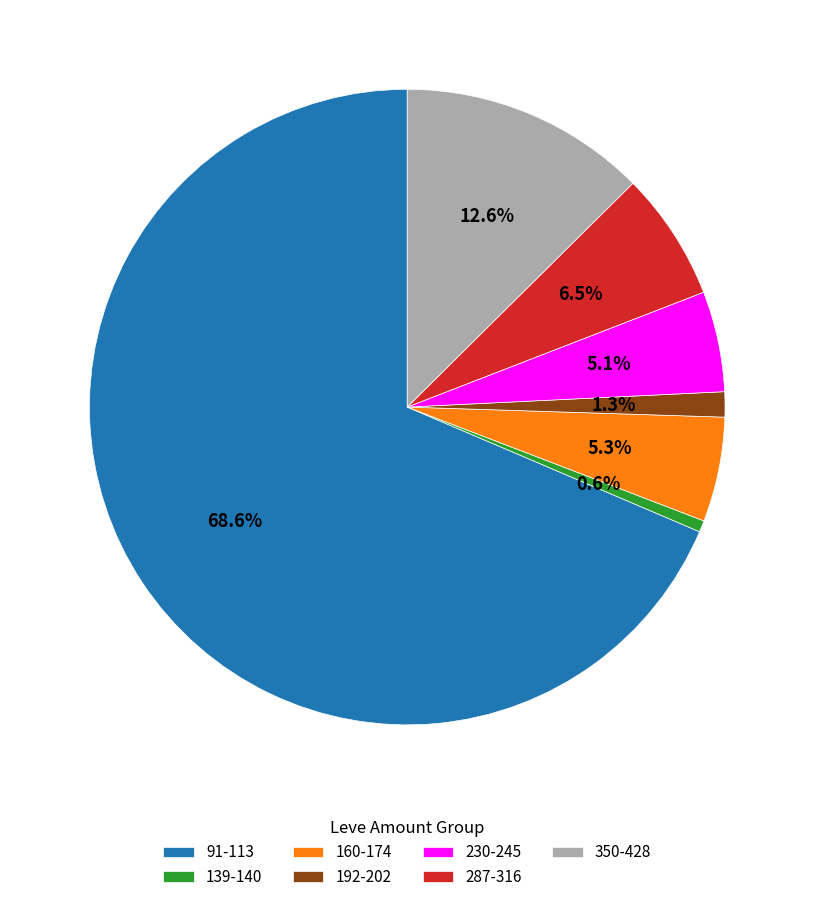

Combined, do 287-316 and 192-202 account for over 50%?

No